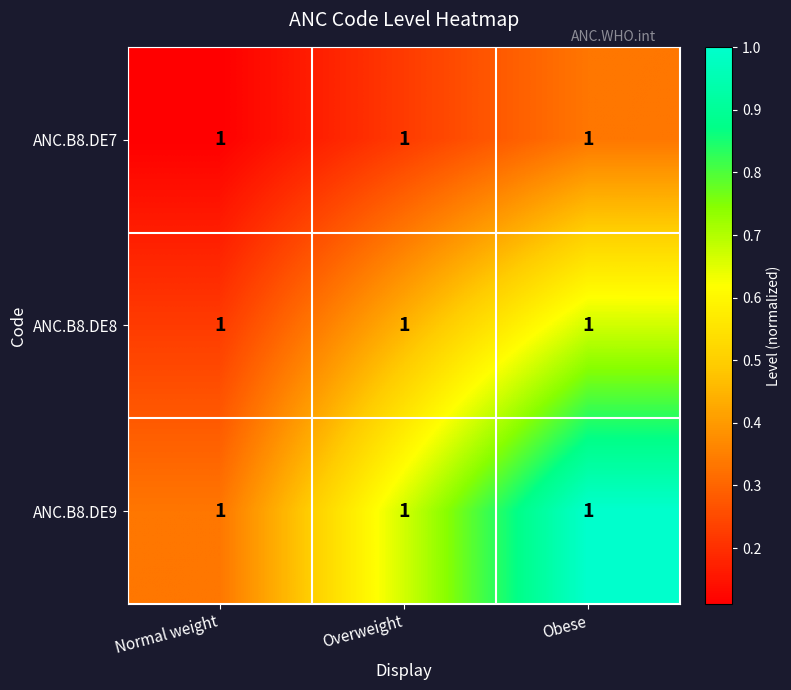

Which label corresponds to the smallest value in the chart?

Normal weight